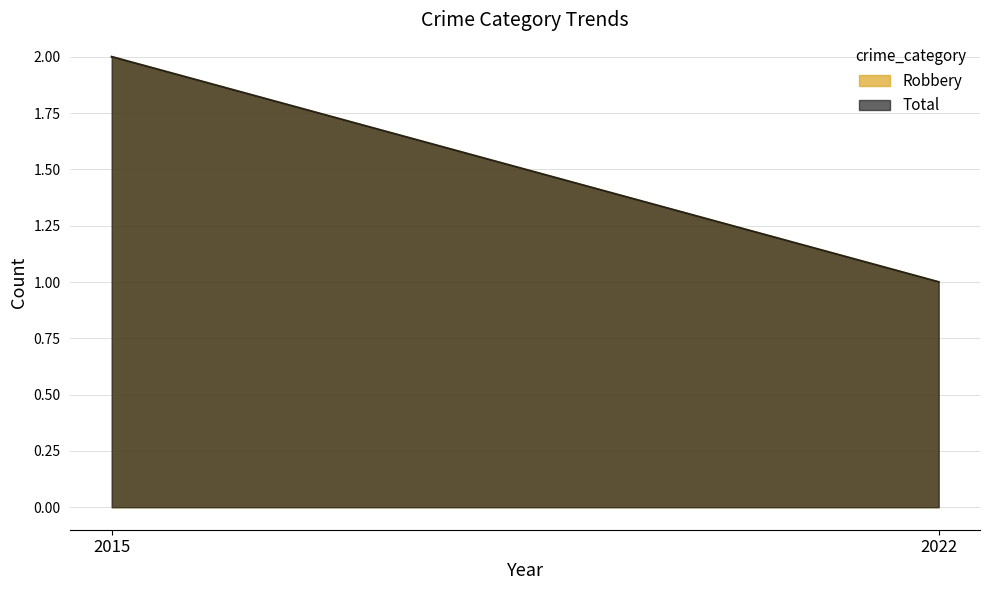

Which category has the highest value in the Total series?

2015